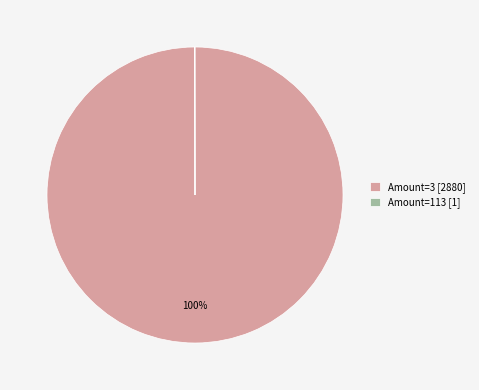

Is it true that Amount=3 [2880] is 100% of the pie?

True